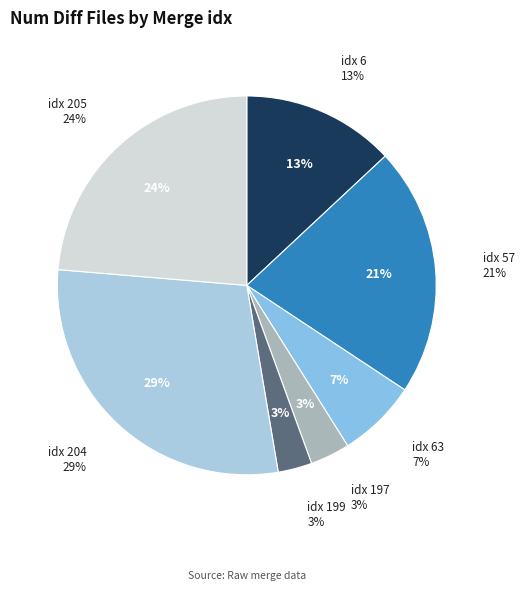

To the nearest percent, what is the difference between the 6 and 197 slice percentages?

10%